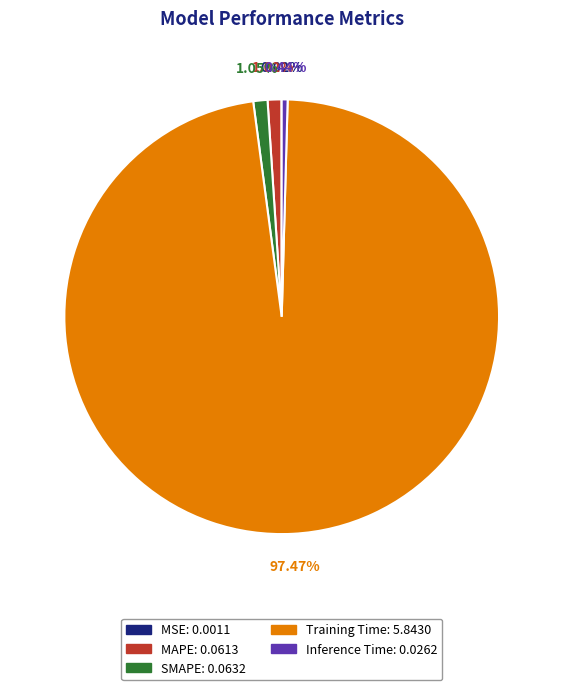

Combined, do SMAPE and Training Time account for over 50%?

Yes